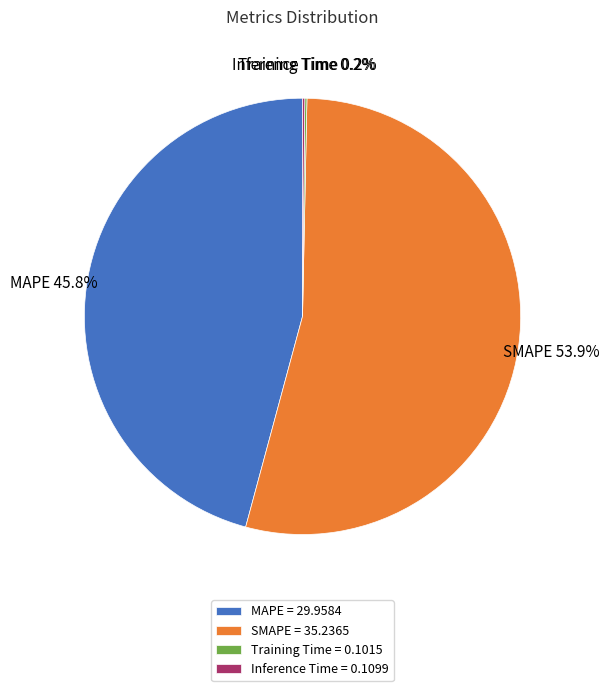

Does any single category account for the majority?

Yes